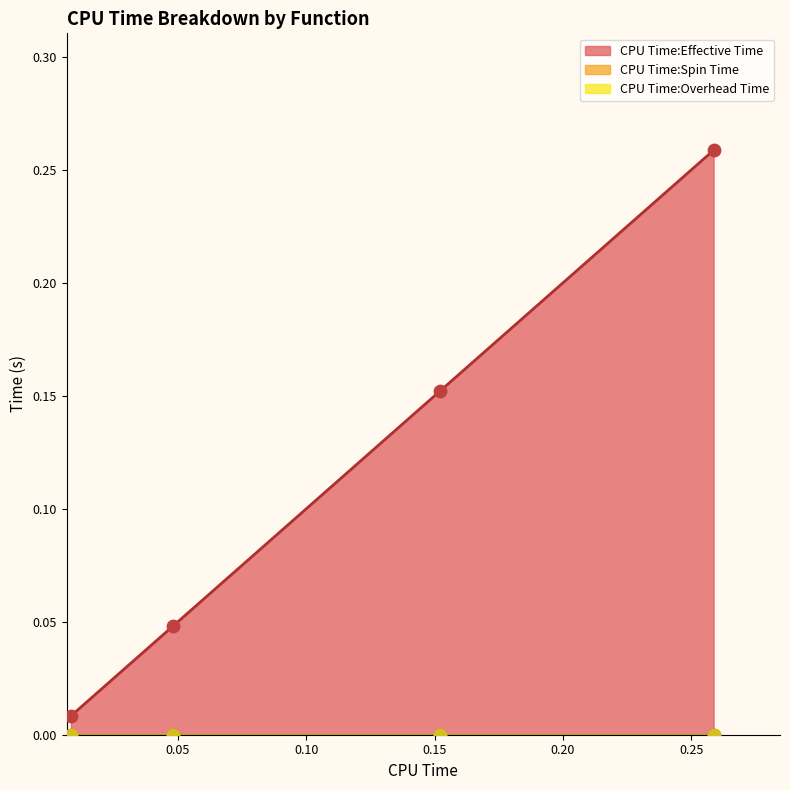

Which series has the largest Y range (max minus min)?

CPU Time:Effective Time